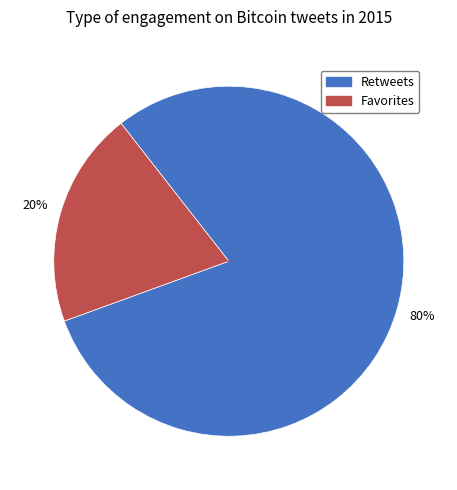

To the nearest percent, what is the average slice percentage?

50%